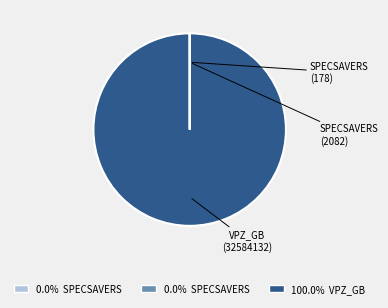

Does any single category account for the majority?

Yes